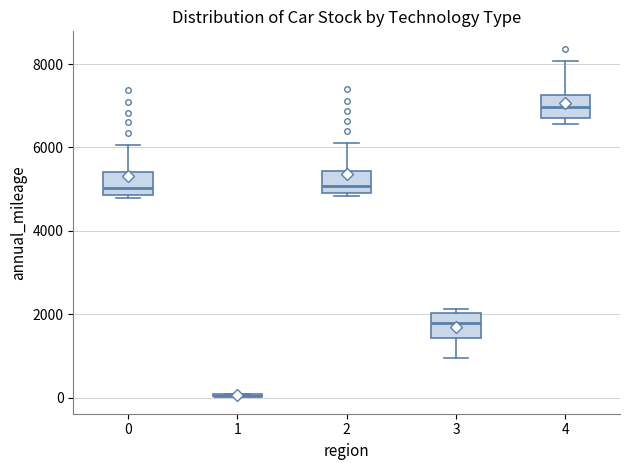

Reading left to right, read every box against the y-axis: the position of its median line, the range the box covers, and the ends of its whiskers. The values are not printed on the chart, so give them approximately, as read against the axis.

0: median 5000, box 4800 to 5400, whiskers 4800 (just below the box's lower edge) to 6000
1: box collapsed to a line at 0, whiskers 0 to 0
2: median 5000 (just above the box's lower edge), box 5000 to 5400, whiskers 4800 to 6000
3: median 1800, box 1400 to 2000, whiskers 1000 to 2200
4: median 7000, box 6800 to 7200, whiskers 6600 to 8000